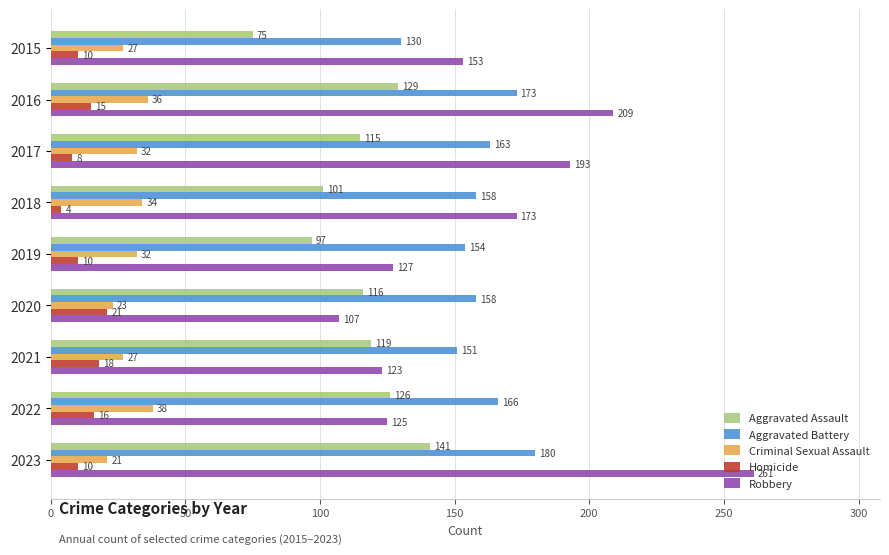

What is the sum of all Aggravated Assault values?

1019